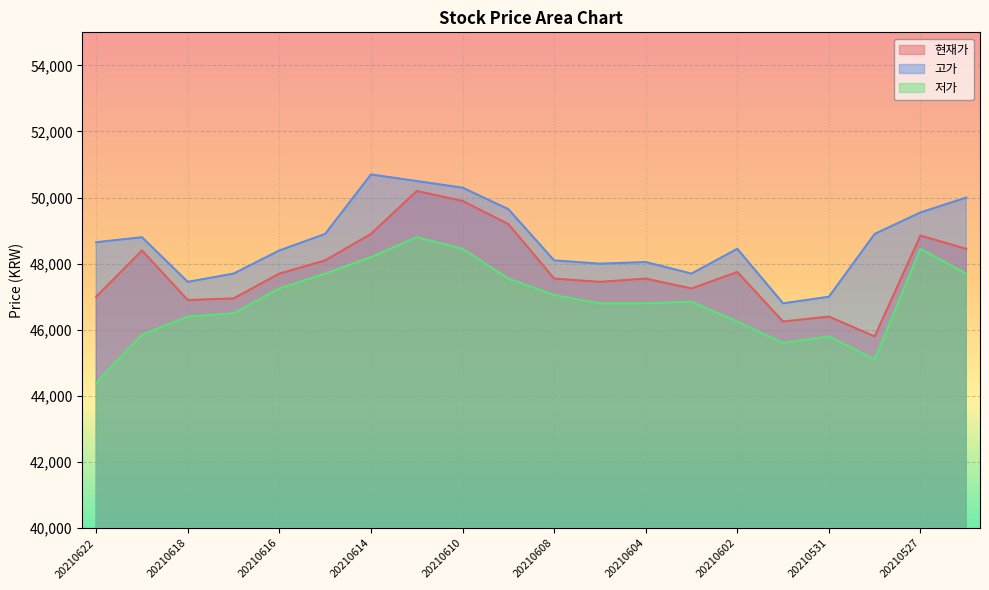

True or false: 현재가 and 저가 intersect in this chart.

False